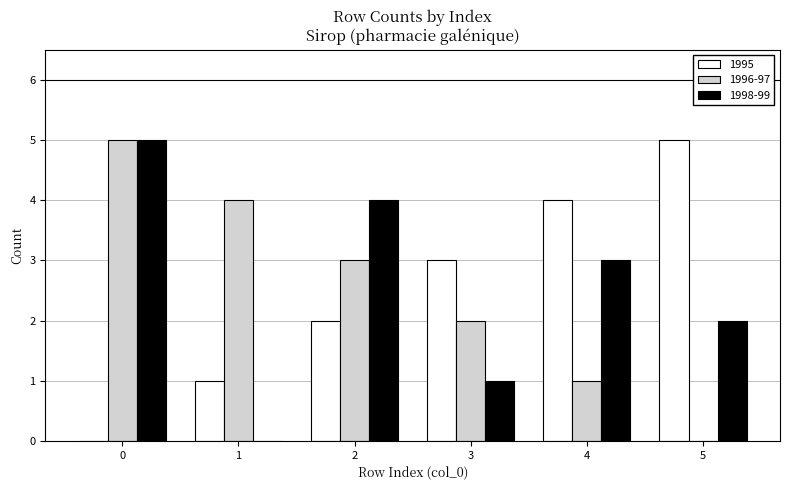

What is the maximum value for 1995?

5